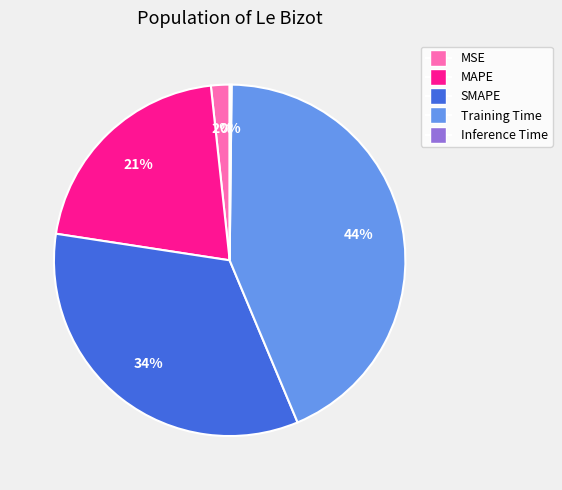

Does any single category account for the majority?

No